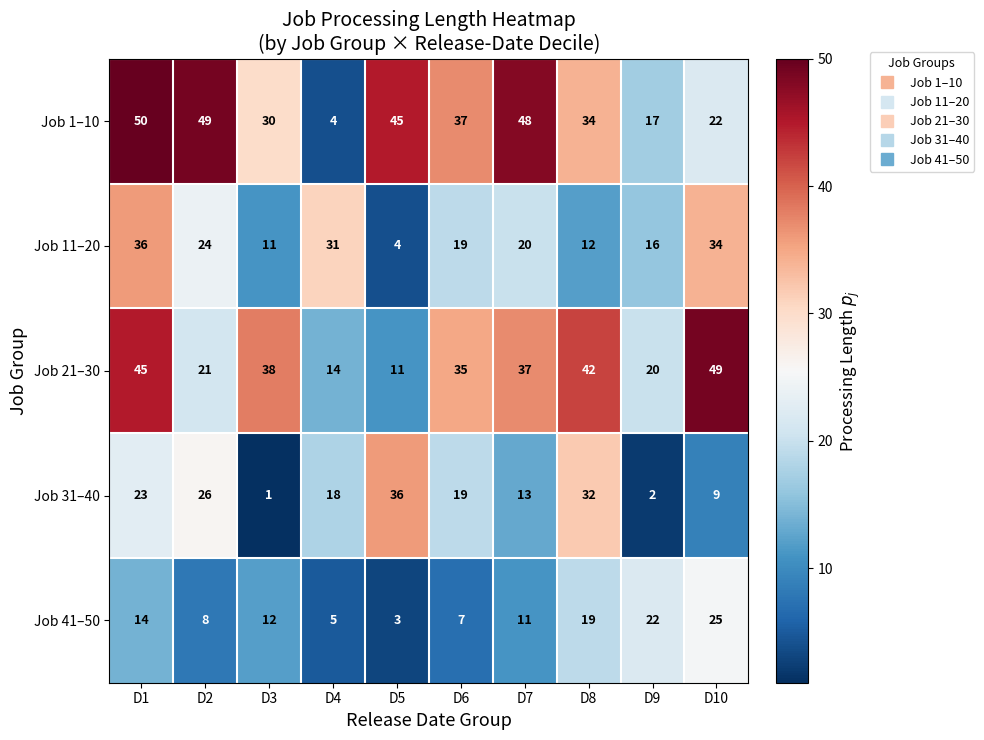

Rank the series at D1 from highest to lowest value.

Job 1–10, Job 21–30, Job 11–20, Job 31–40, Job 41–50